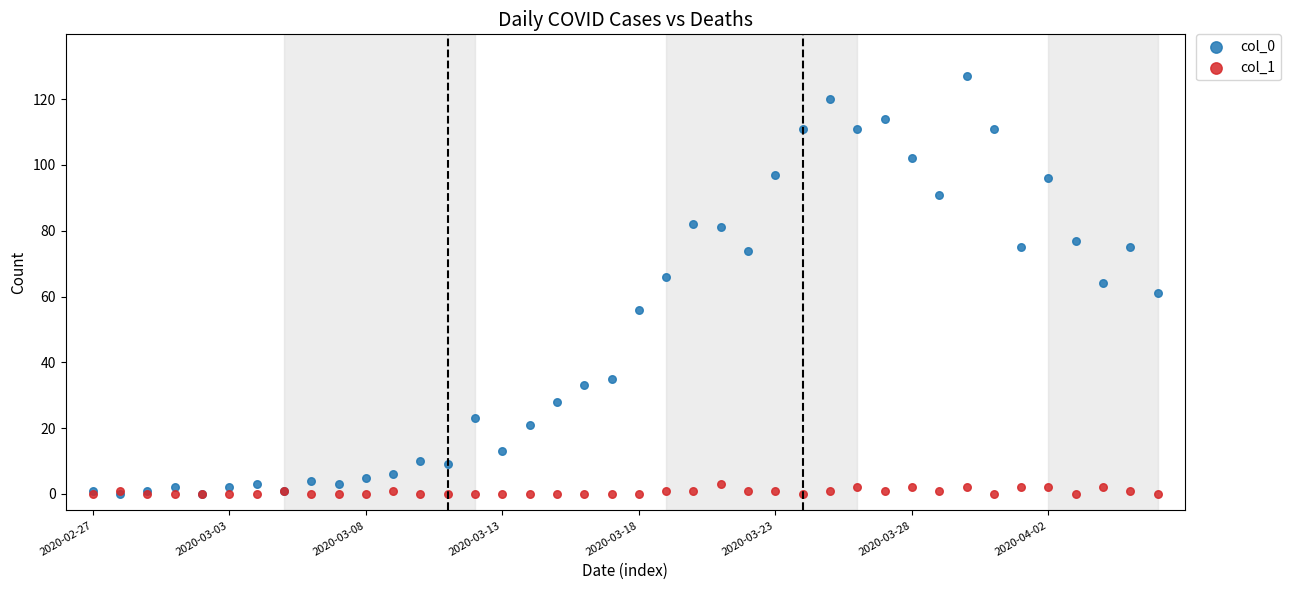

What are all the series names shown in the legend?

col_0, col_1